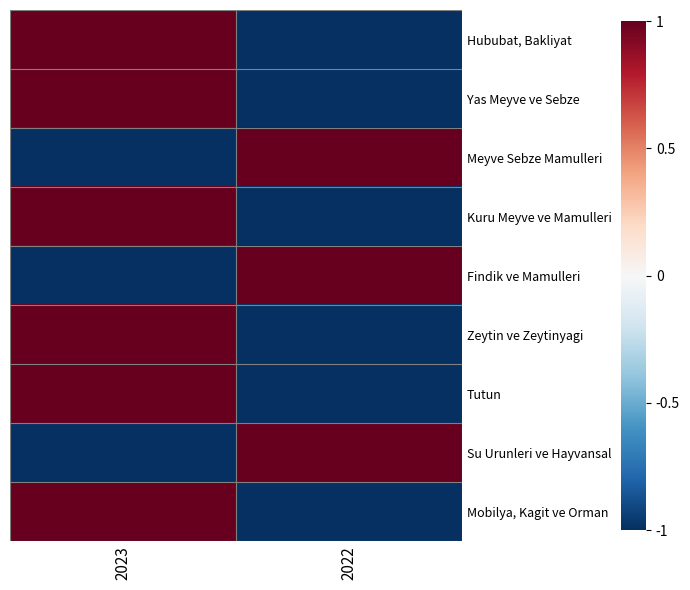

True or false: Findik ve Mamulleri has a value of -1 at 2023.

False